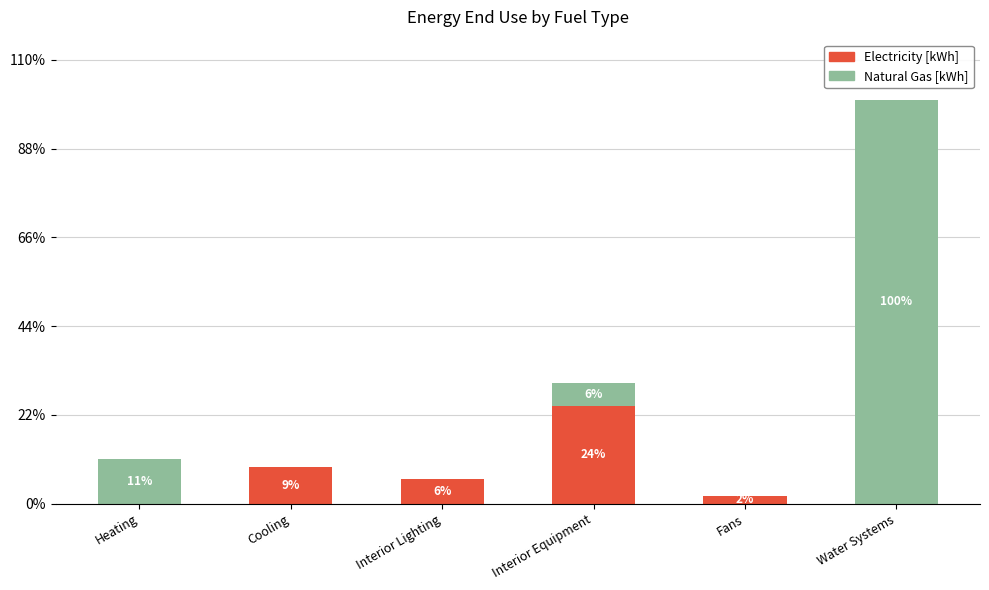

What is the label of the 6th bar from the right?

Heating